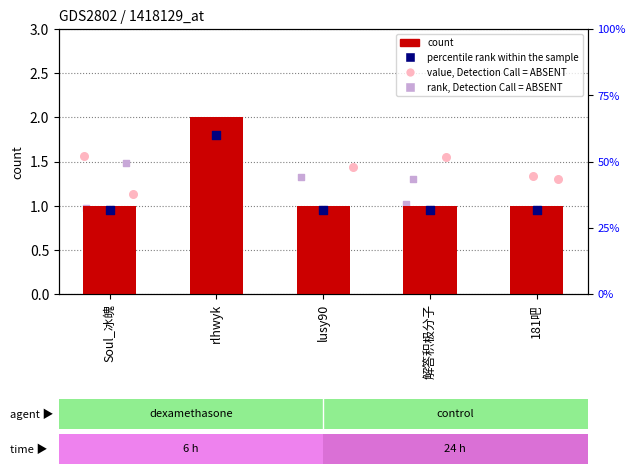

What is the change in value from rlhwyk to 181吧?

-1